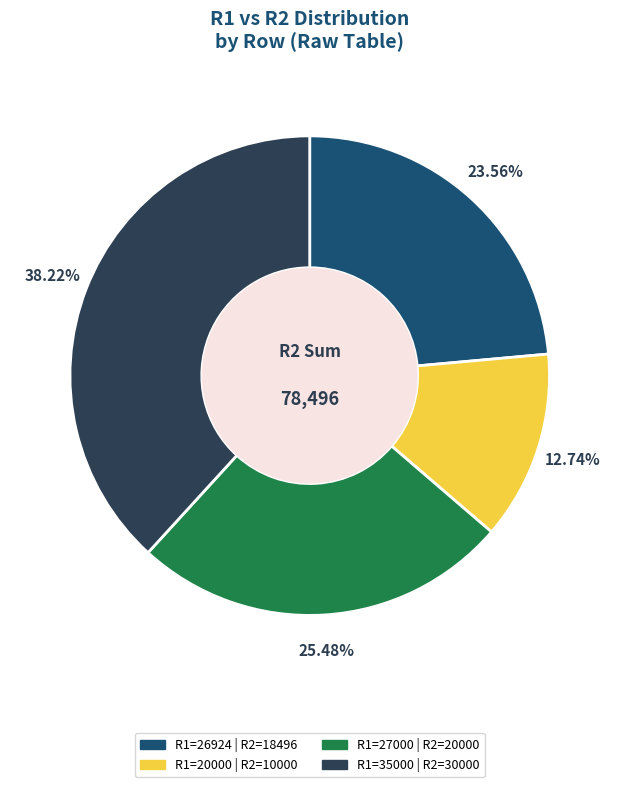

What is the total percentage of R1=35000 and R1=27000?

63.7%